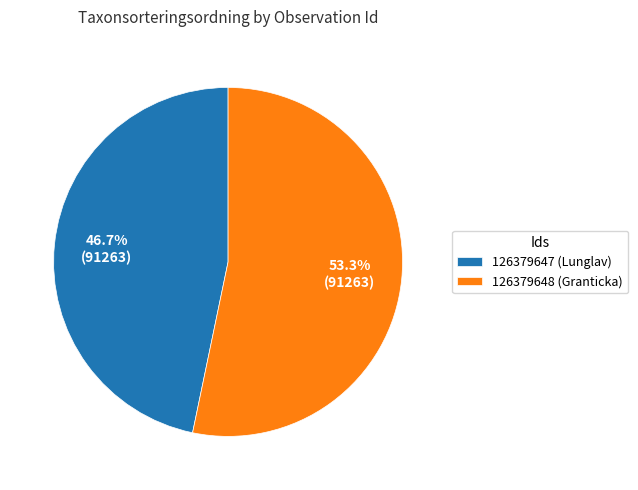

How many slices are in this pie chart?

2